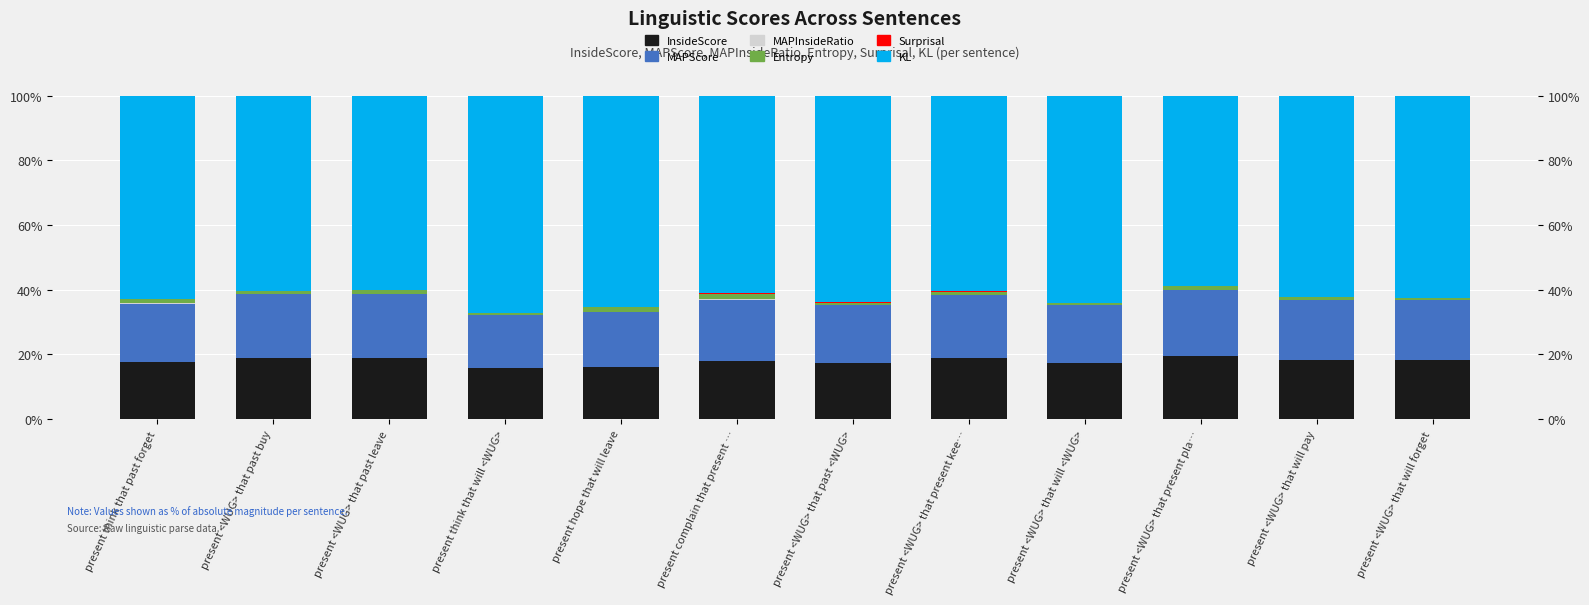

At which category does the chart reach its peak across all series?

present think that will <WUG>